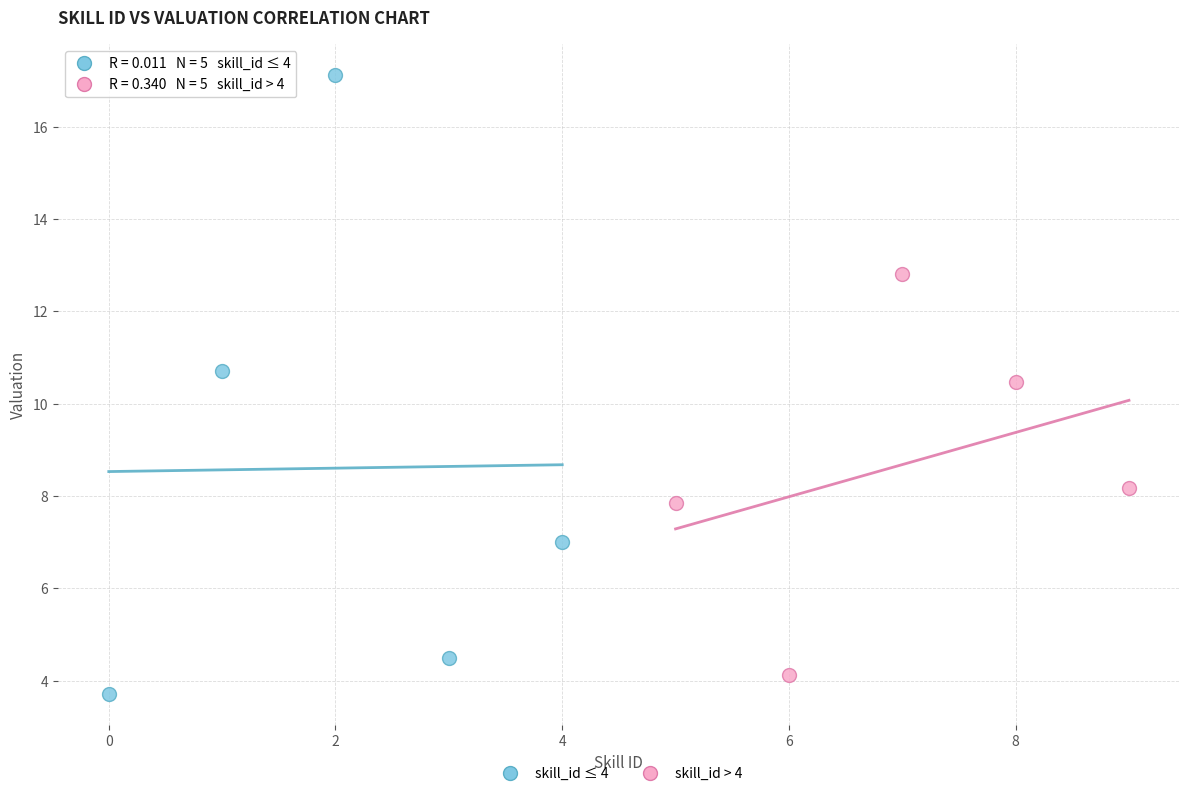

Which series has the widest spread of Y values?

skill_id ≤ 4